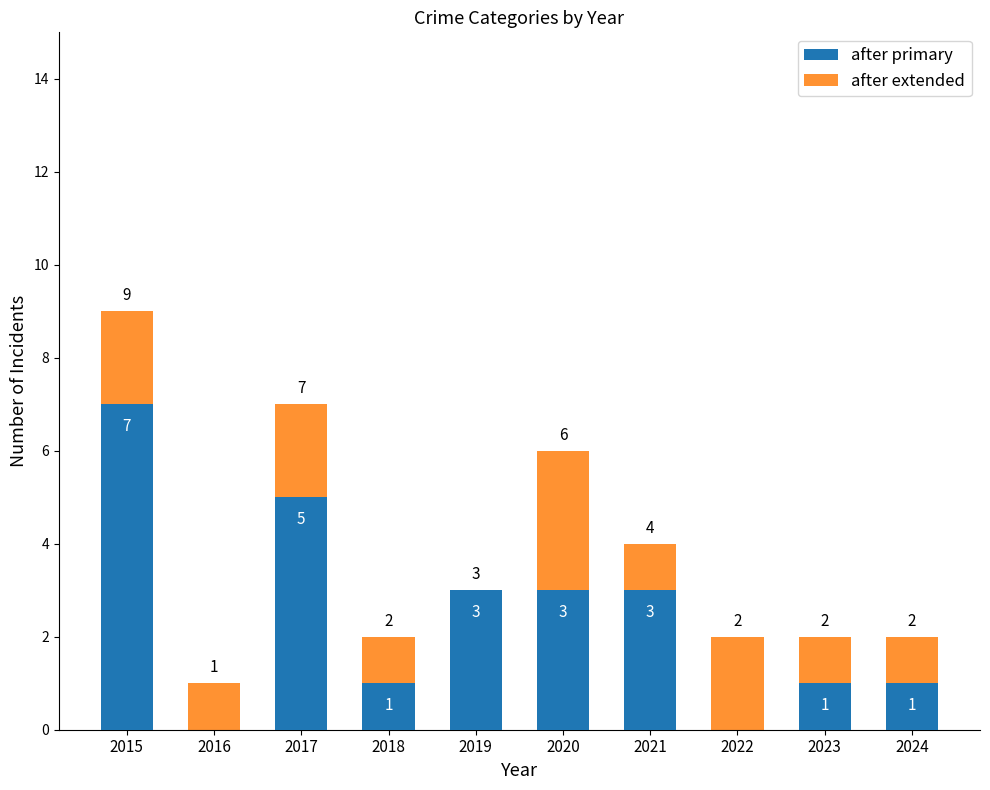

Which has a higher value, 2022 or 2018?

2018